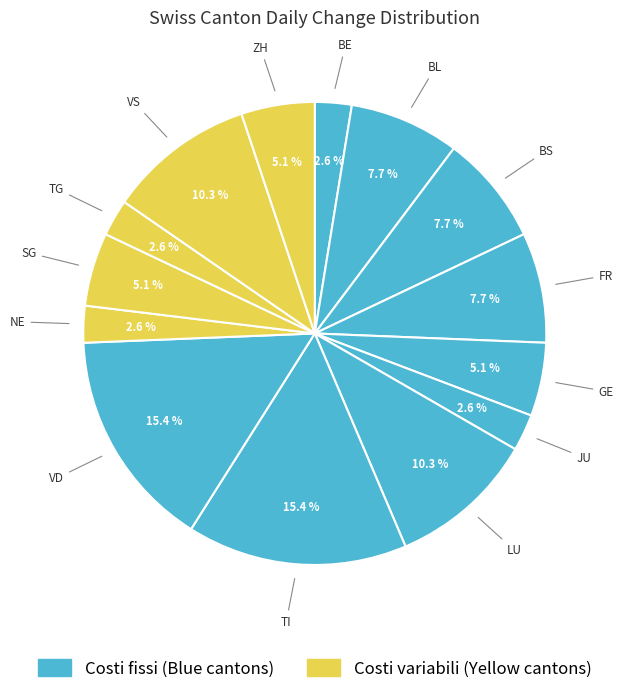

How many segments does this pie chart have?

14